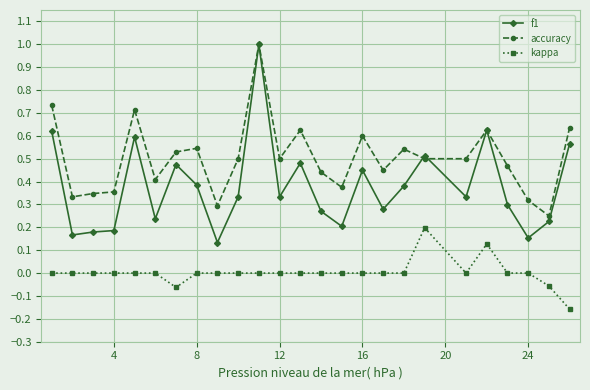

What is the greatest value displayed?

1.0